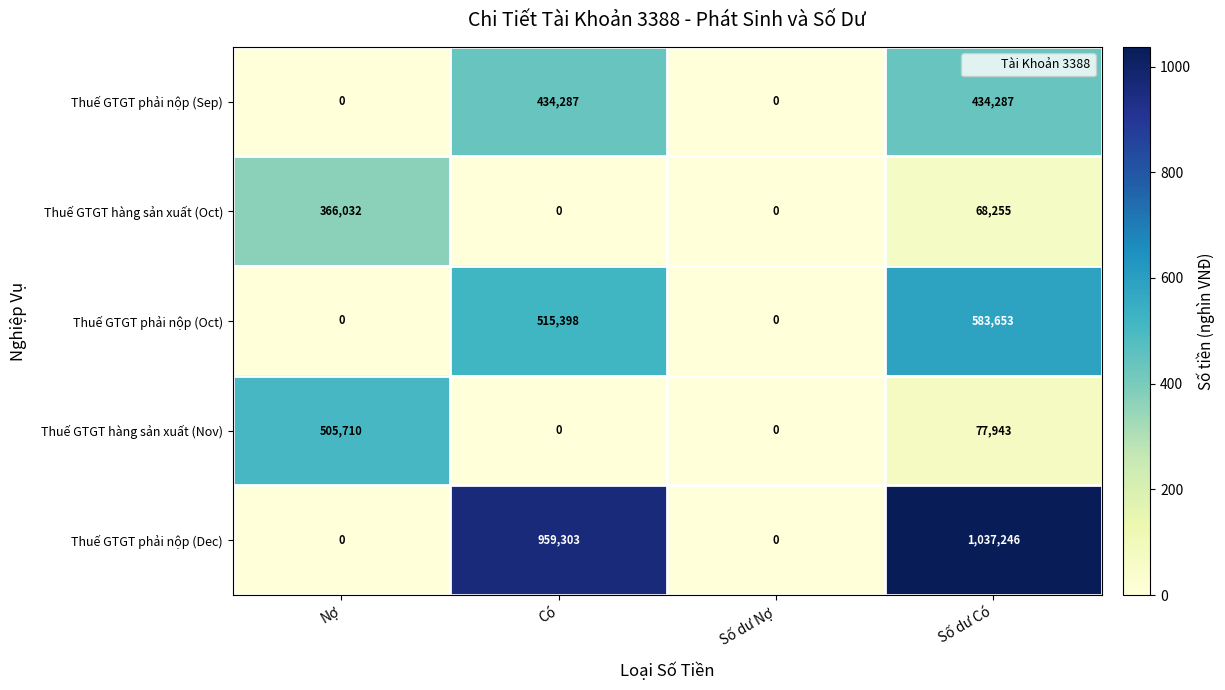

Count the number of categories in the chart.

4